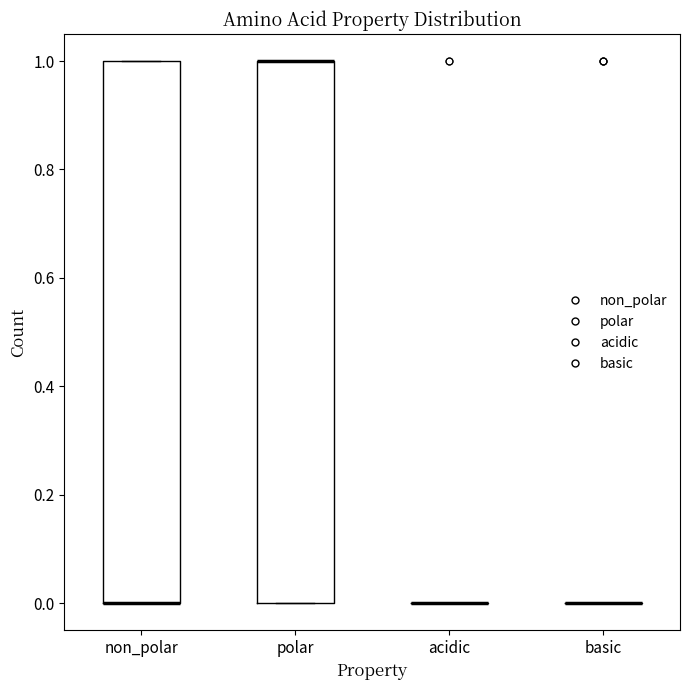

Reading left to right, read every box against the y-axis: the position of its median line, the range the box covers, and the ends of its whiskers. The values are not printed on the chart, so give them approximately, as read against the axis.

non_polar: median 0 (drawn on the box's lower edge), box 0 to 1, whiskers 0 to 1
polar: median 1 (drawn on the box's upper edge), box 0 to 1, whiskers 0 to 1
acidic: box collapsed to a line at 0, whiskers 0 to 0
basic: box collapsed to a line at 0, whiskers 0 to 0